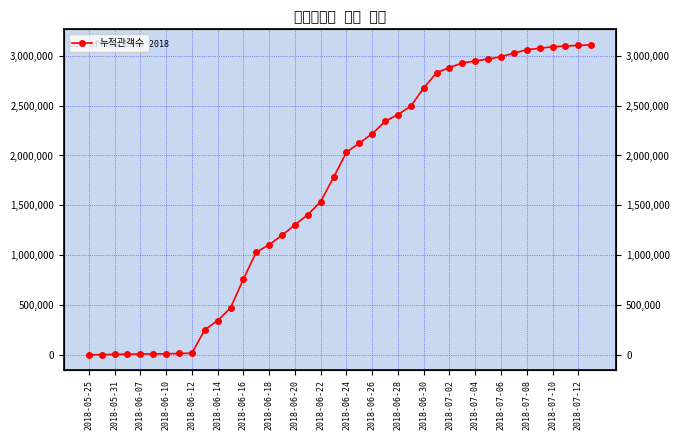

Reading left to right, extract all data points from this chart.

256	1512	4834	6285	8193	9231	9830	13160	15947	251131	343384	470414	759140	1030320	1104113	1199173	1304215	1405751	1537510	1780156	2032887	2124563	2217815	2342325	2410473	2494829	2677386	2829837	2882272	2928649	2948105	2967437	2990884	3026733	3060984	3075386	3090766	3098463	3104010	3110197